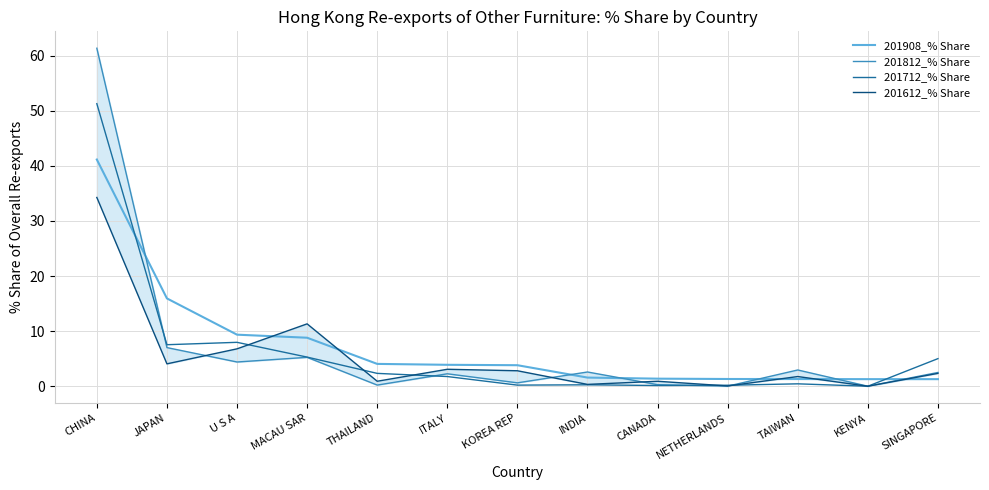

Is this an area chart (filled region under the line)?

No